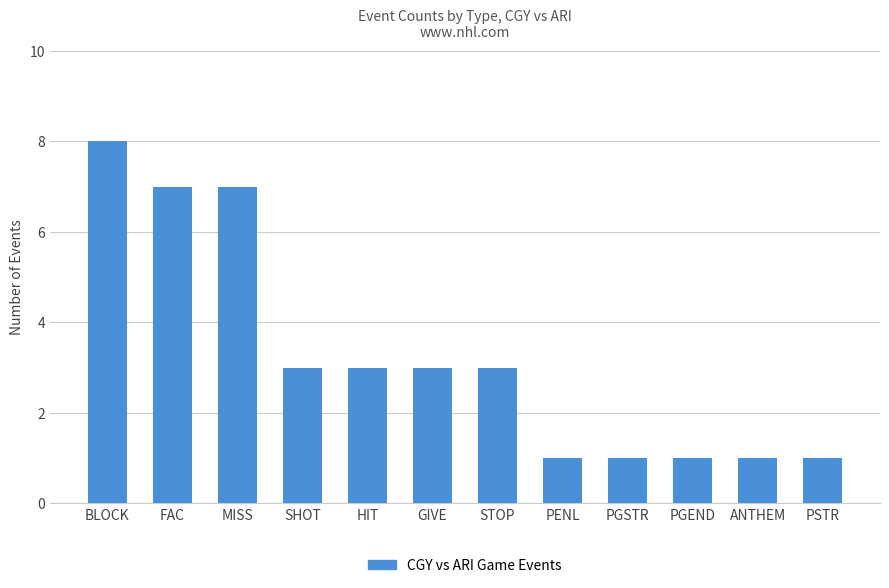

What is the difference between the values at PGSTR and MISS?

6